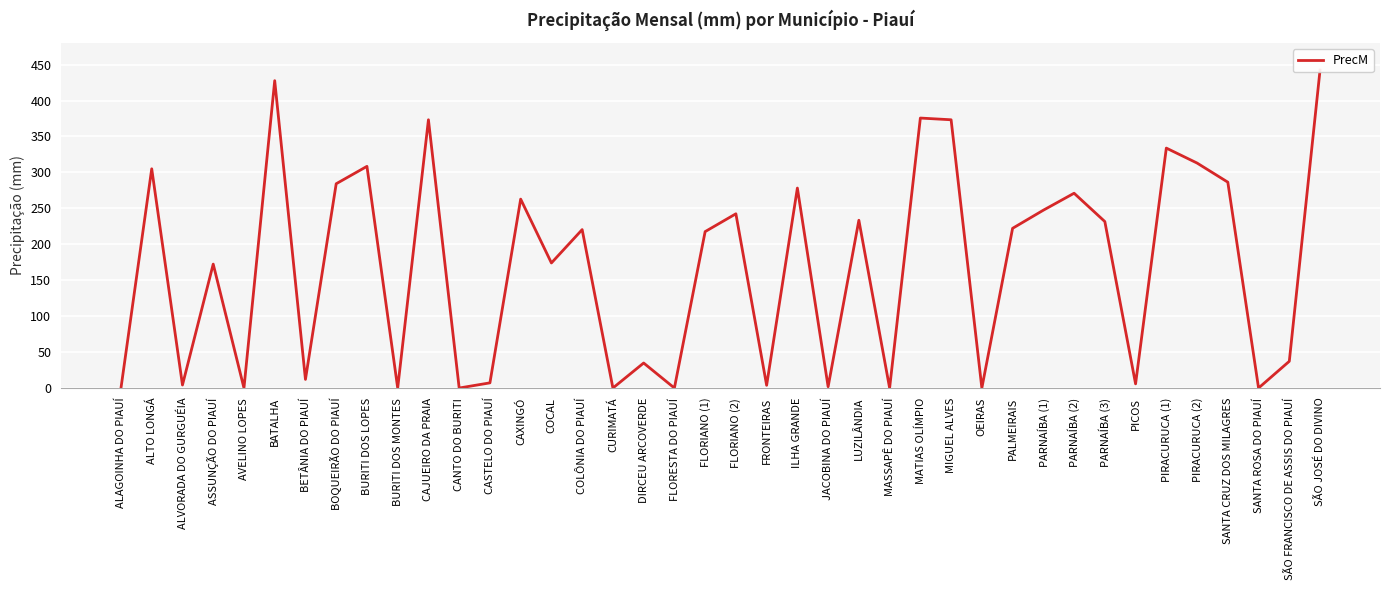

True or false: the data has more than 0 interior local peaks.

True